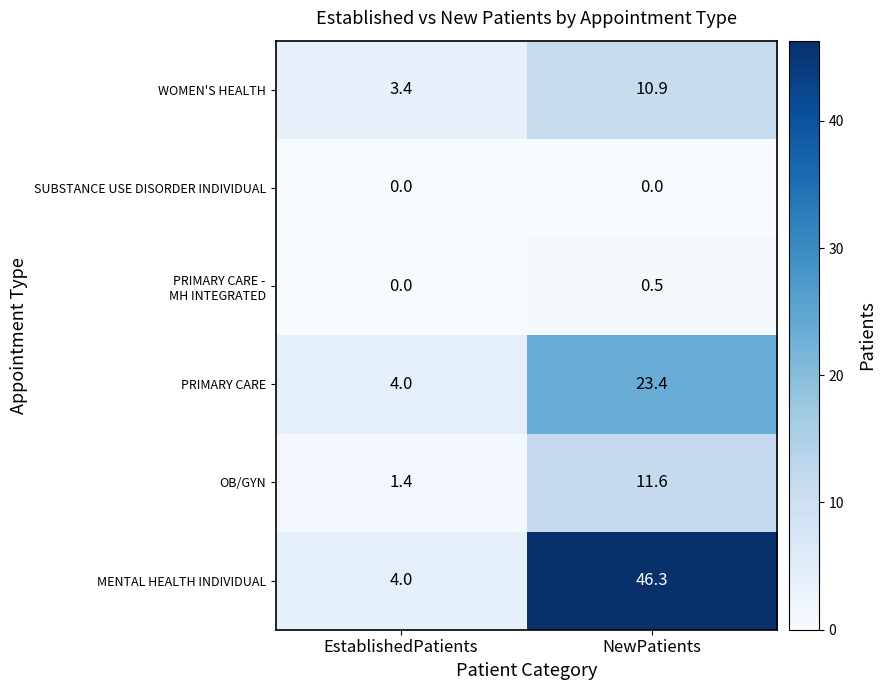

Between EstablishedPatients and NewPatients, which series saw the biggest shift?

MENTAL HEALTH INDIVIDUAL